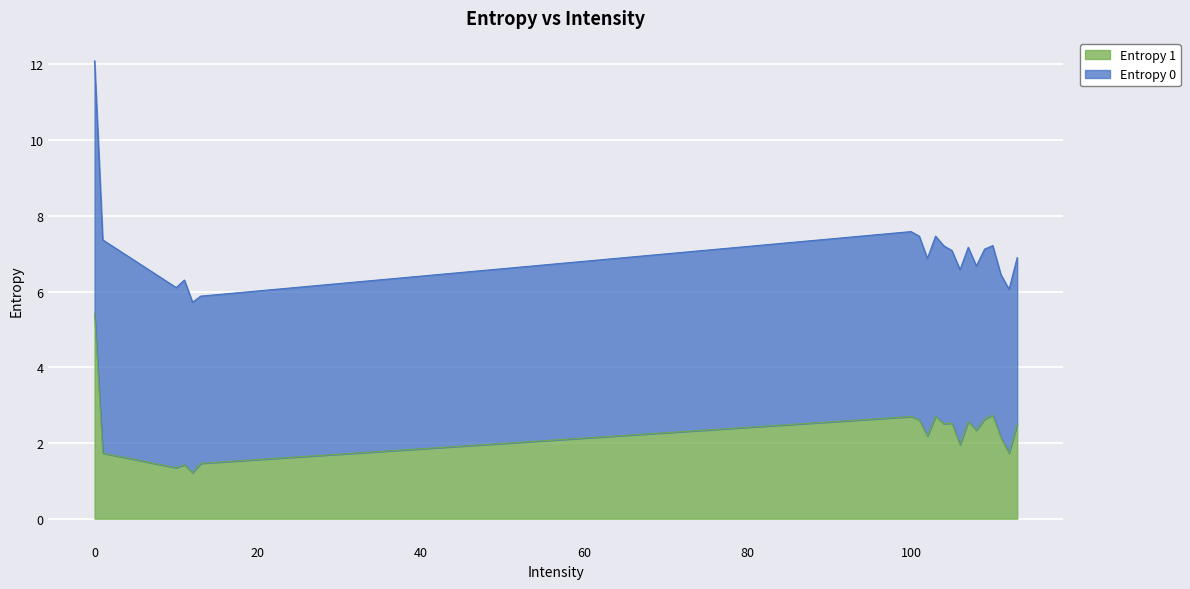

Does the chart display data point markers on the line(s)?

No